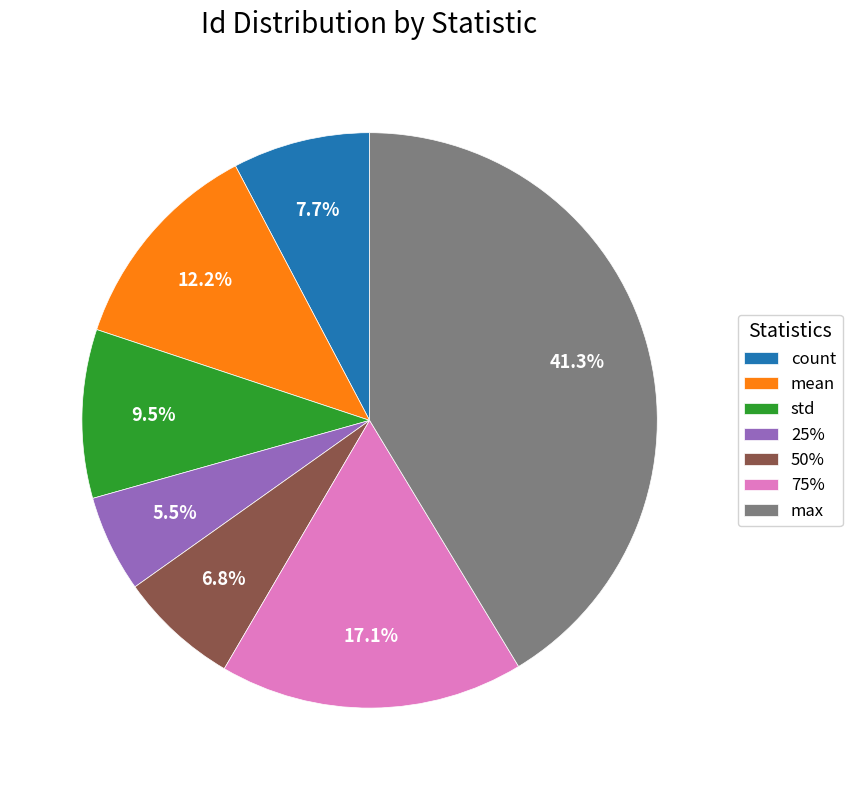

Rank the categories by value from lowest to highest.

25%, 50%, count, std, mean, 75%, max